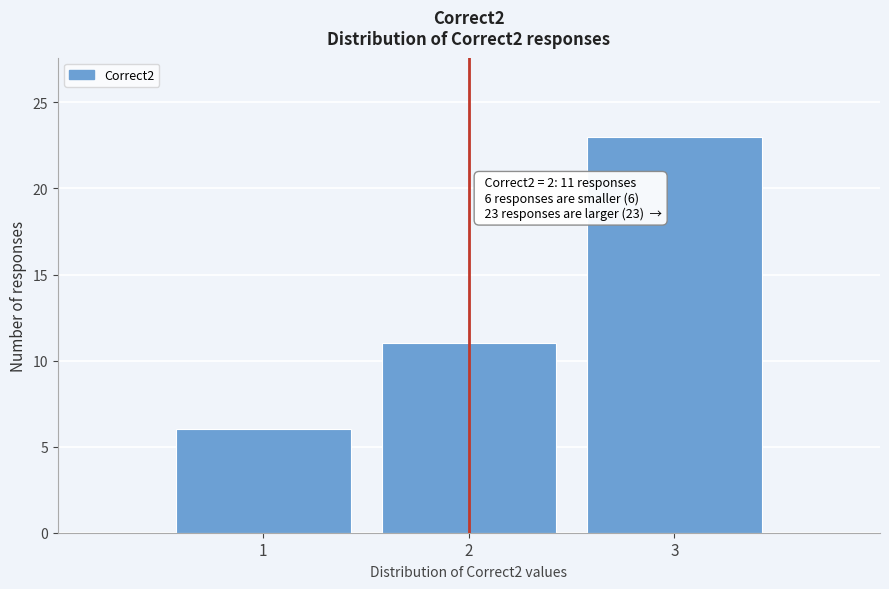

Which range on the x-axis has the tallest bar?

2.5 to 3.5